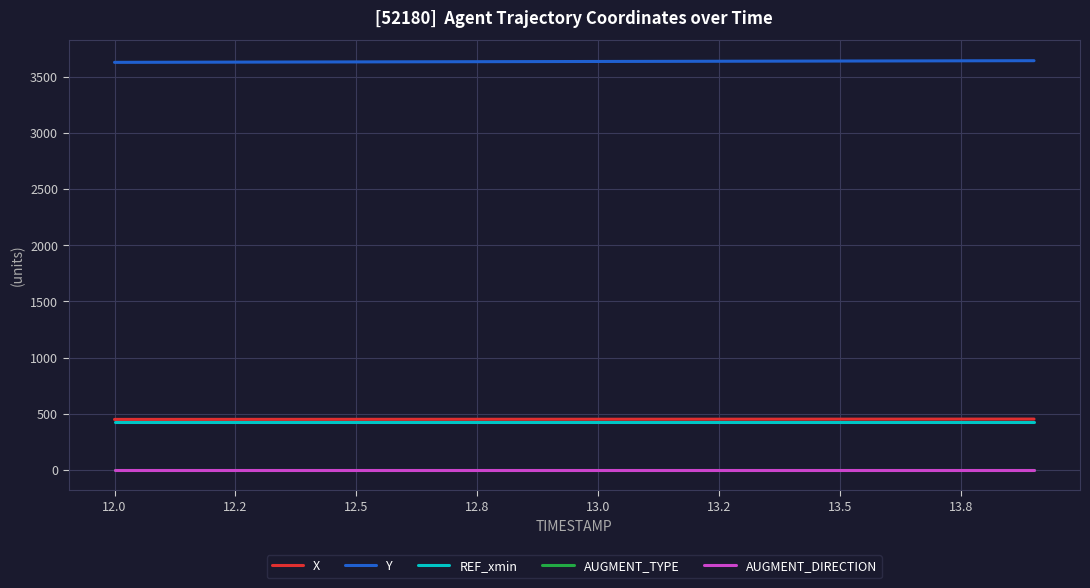

Does the chart have visible grid lines?

Yes